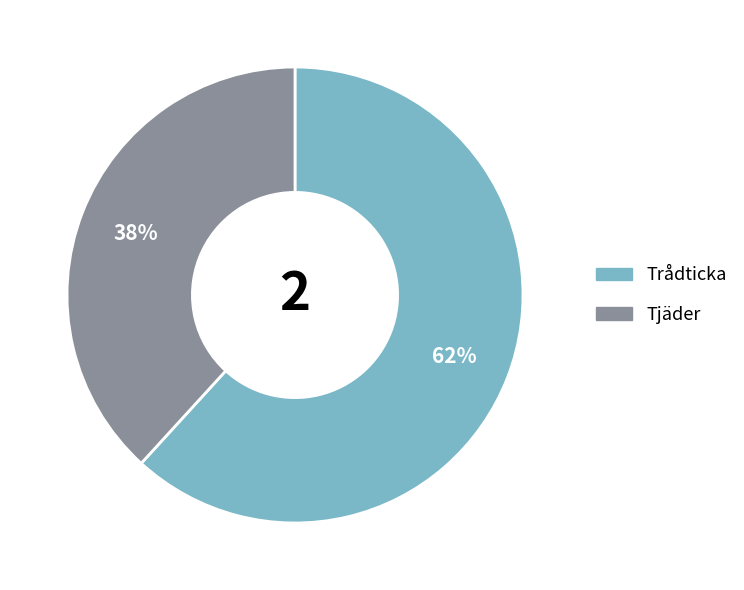

The Trådticka slice represents 62% of the pie. True or false?

True